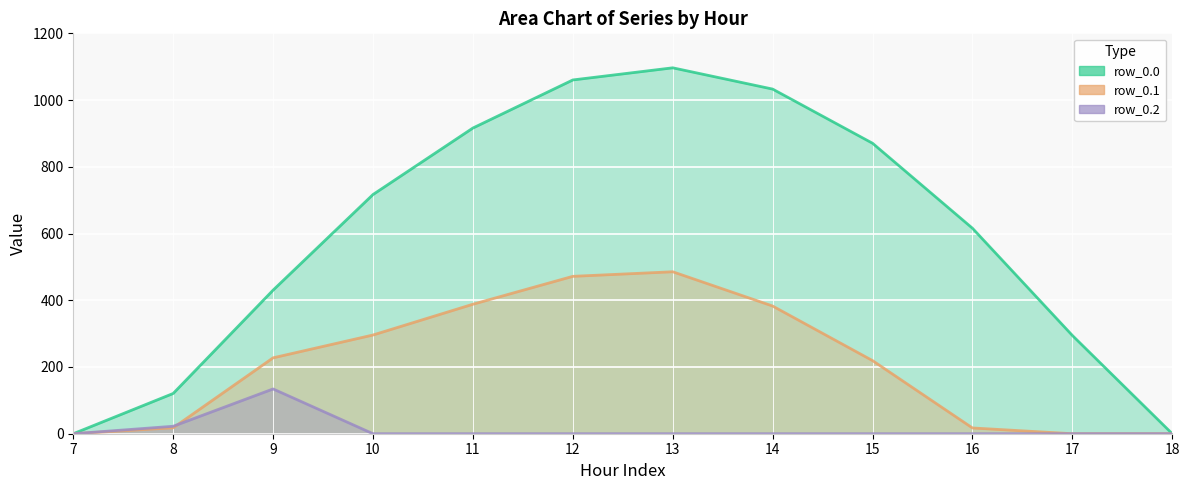

How many categories are shown in the chart?

12